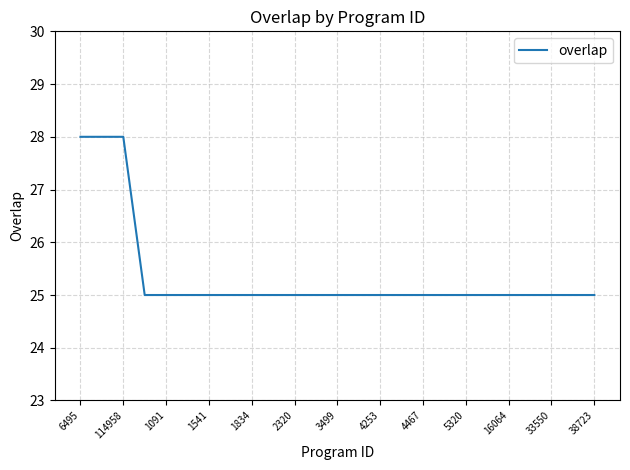

Reading left to right, list all the values displayed in this chart.

28	28	28	25	25	25	25	25	25	25	25	25	25	25	25	25	25	25	25	25	25	25	25	25	25